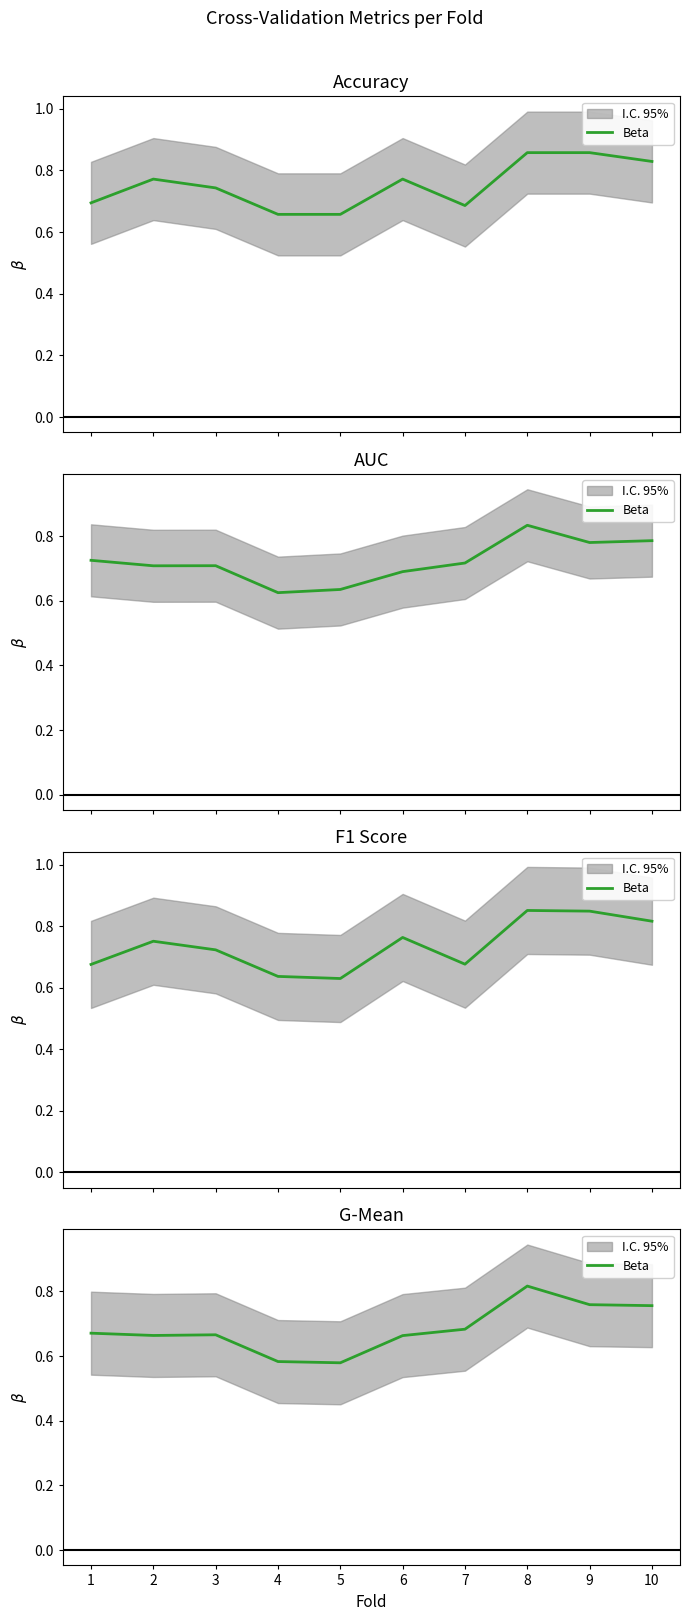

What value does the data have at 1?

0.7